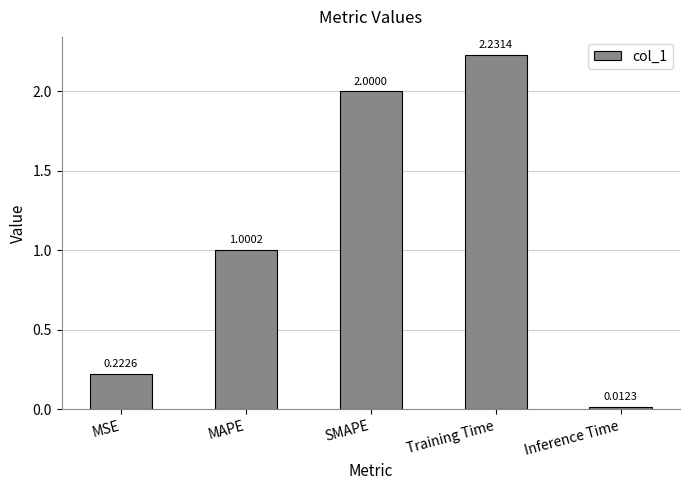

Which has a higher value, Training Time or MAPE?

Training Time